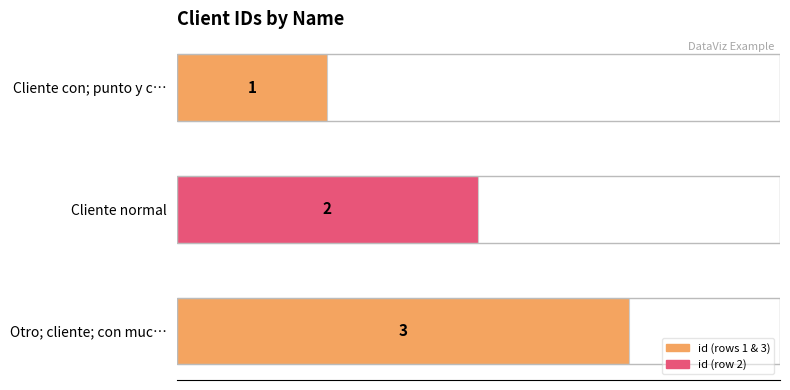

What is the difference between the maximum and minimum values?

2